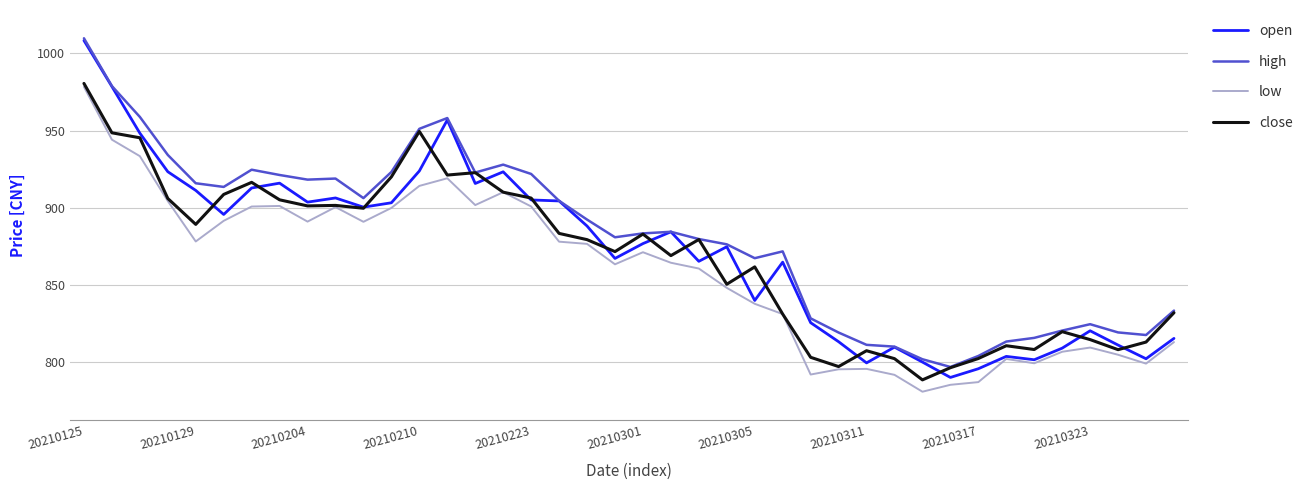

True or false: low and high intersect in this chart.

False